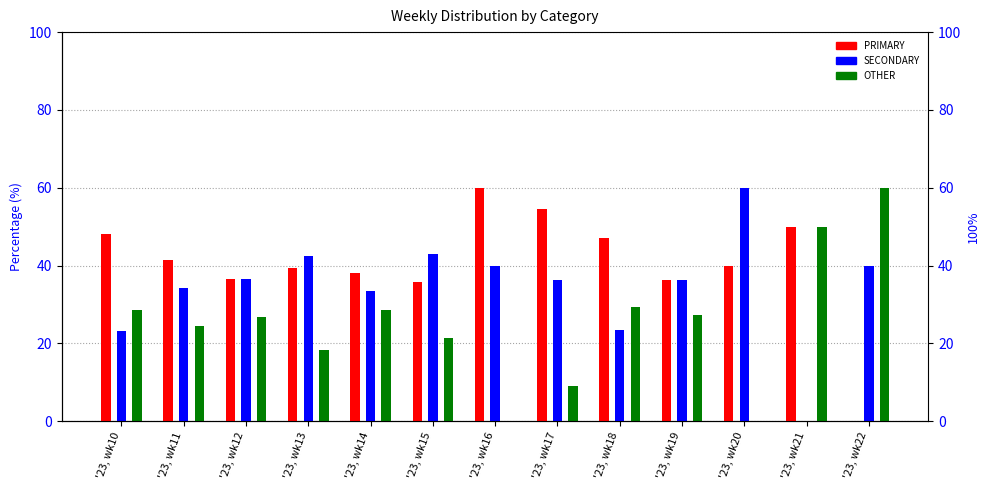

Reading left to right, what are all the values shown in this chart?

PRIMARY: 48.2	41.5	36.6	39.4	38.1	35.7	60.0	54.5	47.1	36.4	40.0	50.0	0.0
SECONDARY: 23.2	34.1	36.6	42.4	33.3	42.9	40.0	36.4	23.5	36.4	60.0	0.0	40.0
OTHER: 28.6	24.4	26.8	18.2	28.6	21.4	0.0	9.1	29.4	27.3	0.0	50.0	60.0